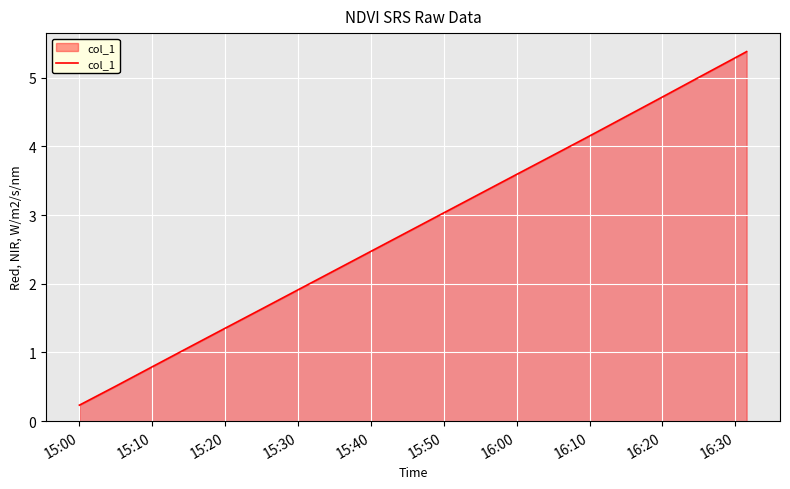

What is the greatest value displayed?

5.4